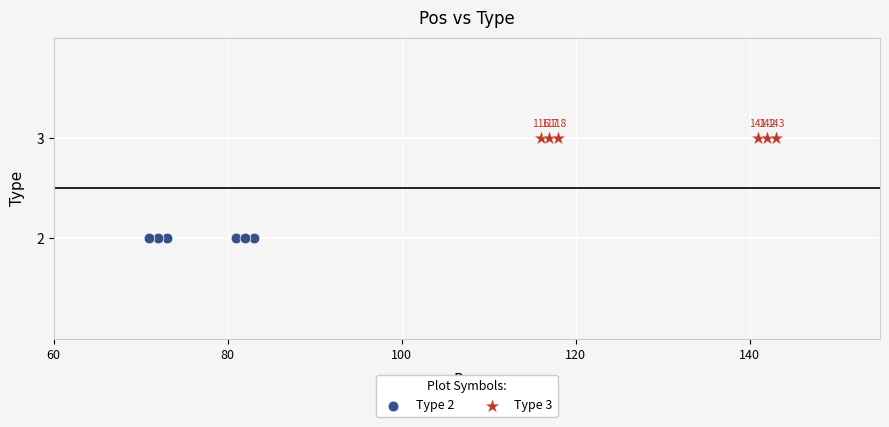

Which series reaches the maximum Y coordinate?

Type 3